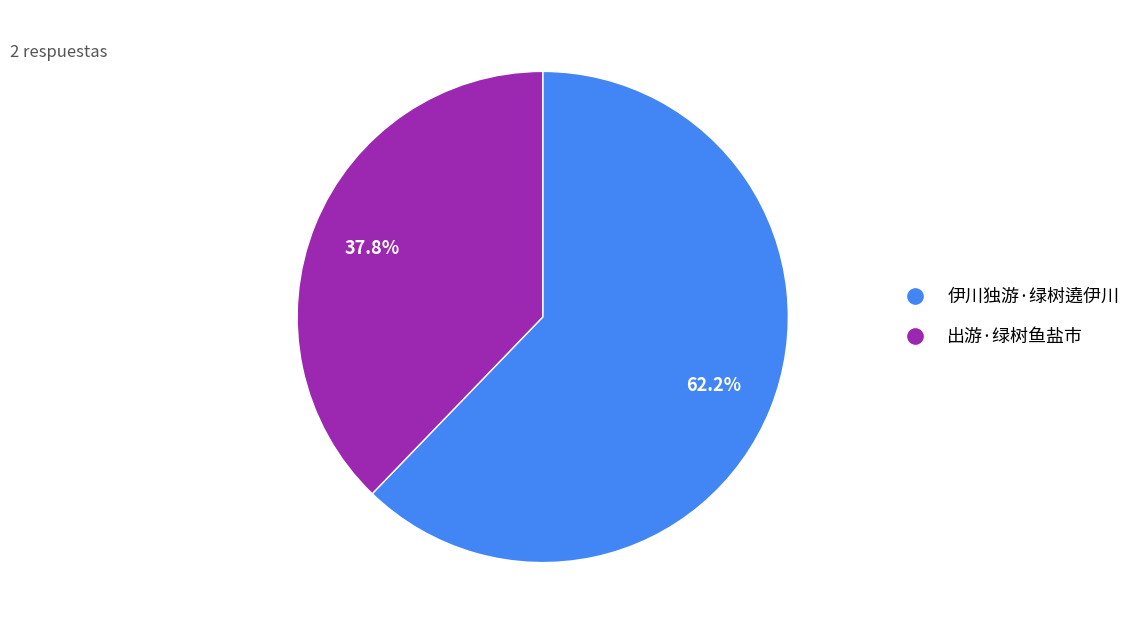

What percentage is the 伊川独游·绿树遶伊川 slice, to the nearest percent?

62%